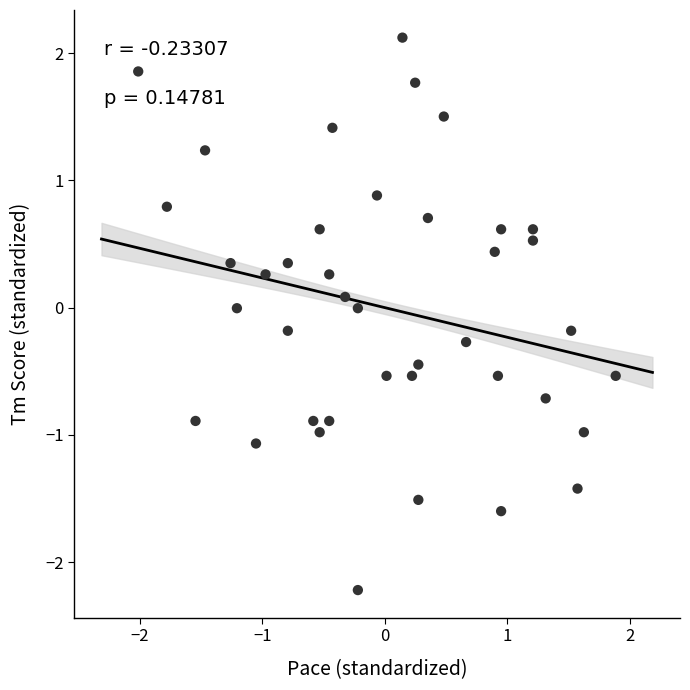

What is the range of X values (max minus min)?

3.9